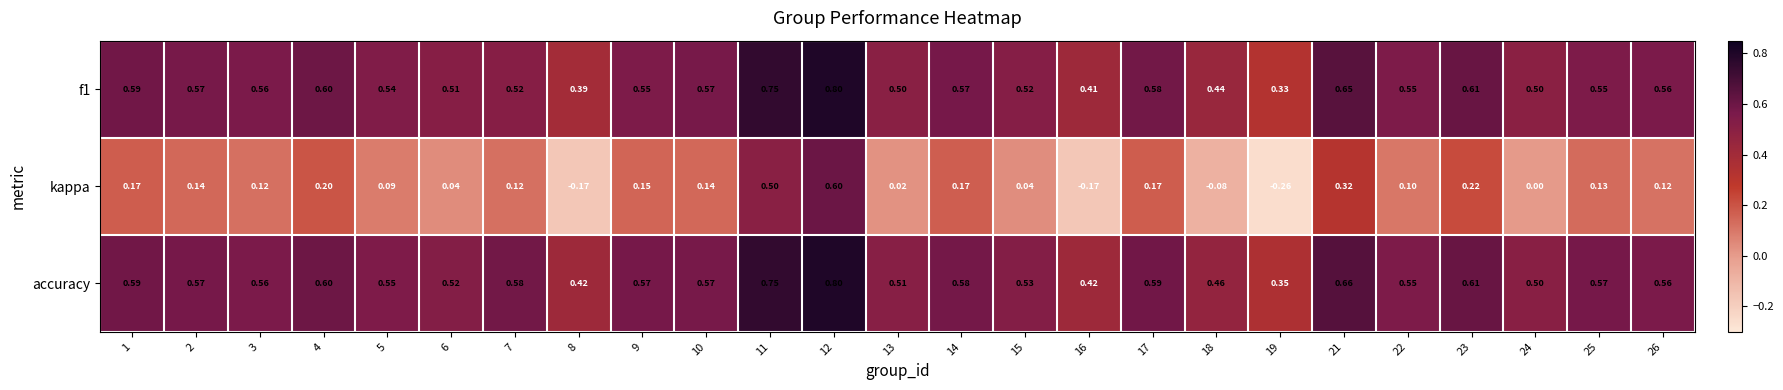

What is the total value across all series at 22?

1.2